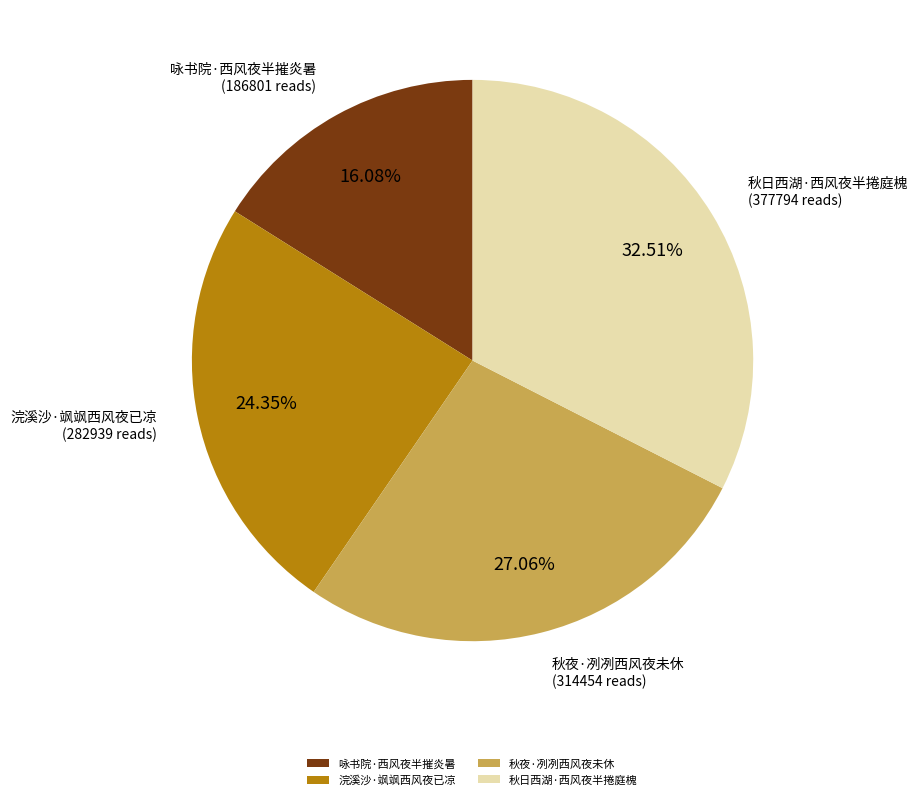

Does 咏书院·西风夜半摧炎暑 account for over 50% of the chart?

No